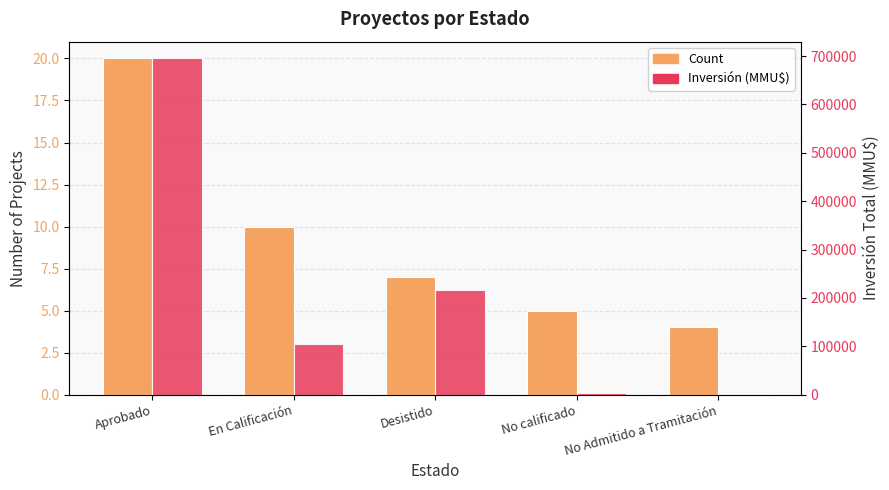

List the series in order of their peak value, highest first.

Inversión (MMU$), Count